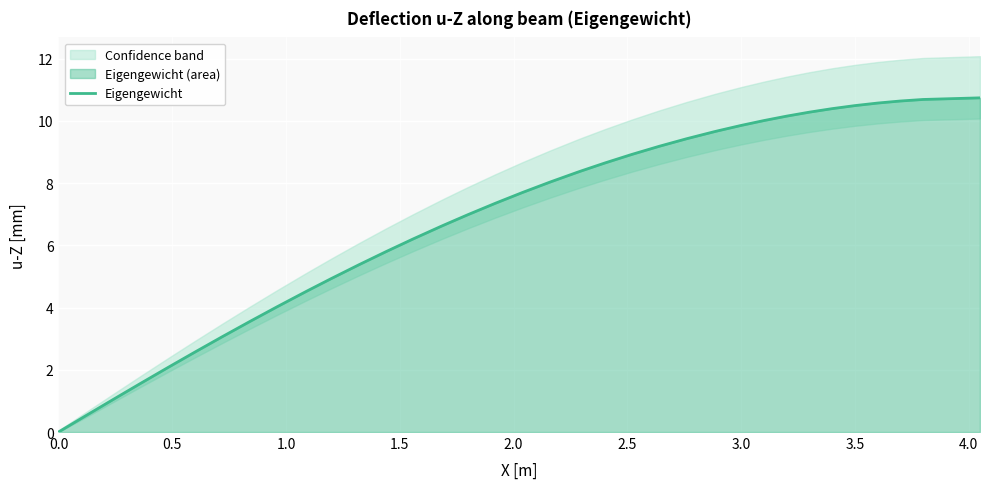

How many data points are less than 7?

19